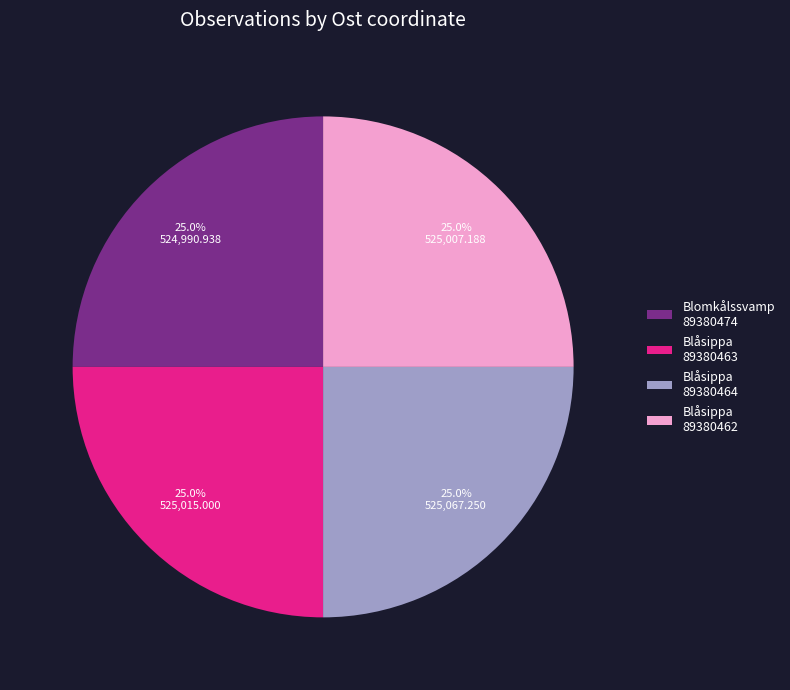

Does any single category account for the majority?

No